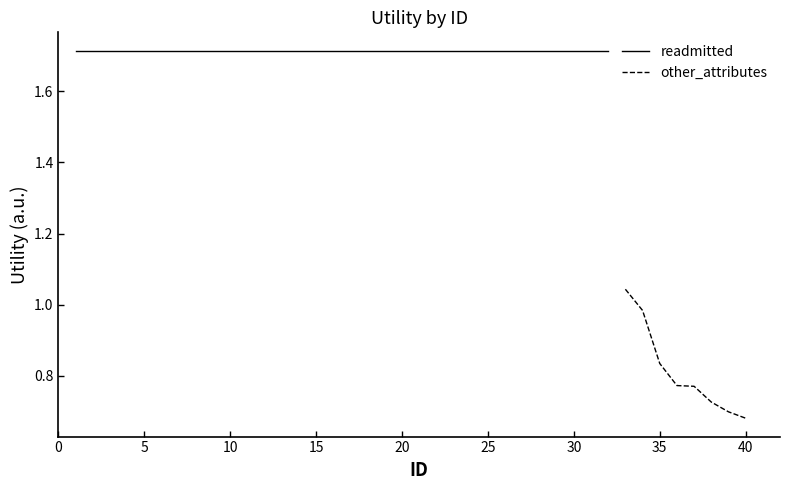

The value of readmitted at 1 is 0.7. True or false?

False